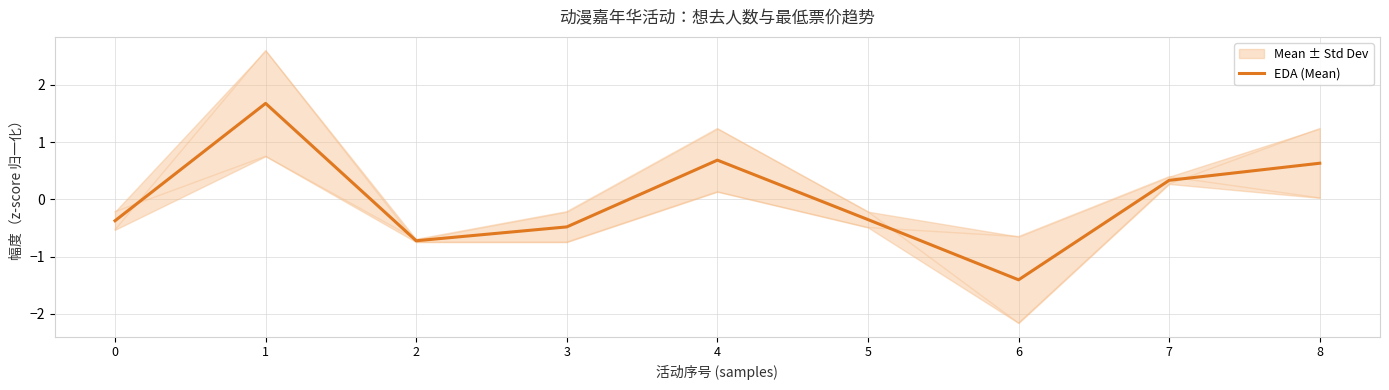

How many points are higher than both their immediate neighbors (excluding endpoints)?

2